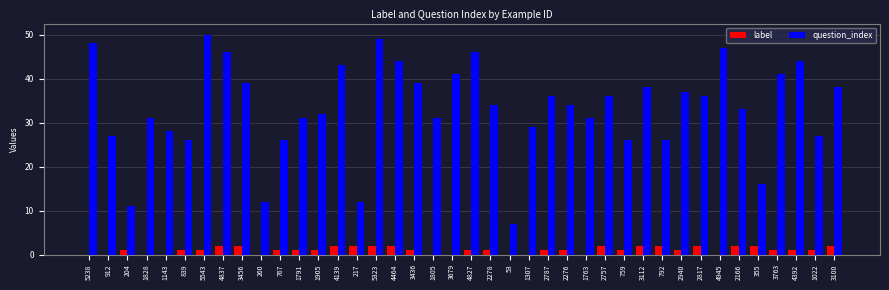

Which series has the widest spread of values?

question_index